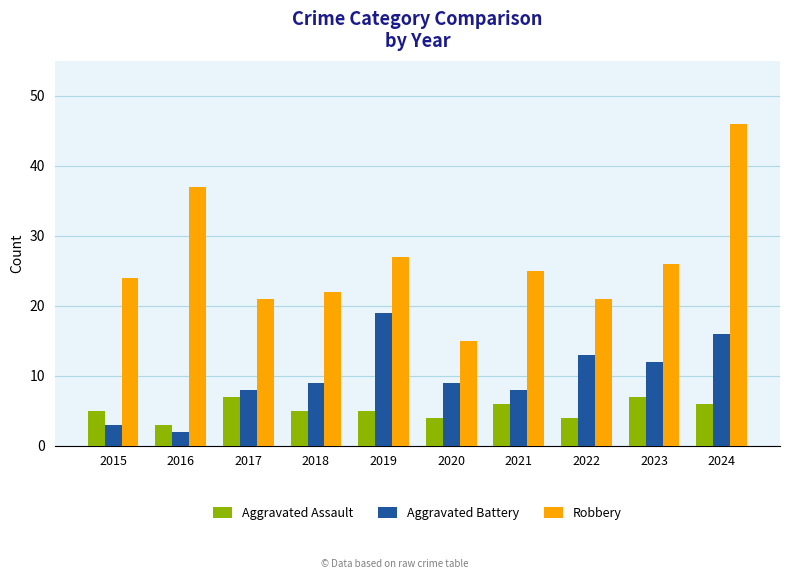

What are all the series names shown in the legend?

Aggravated Assault, Aggravated Battery, Robbery